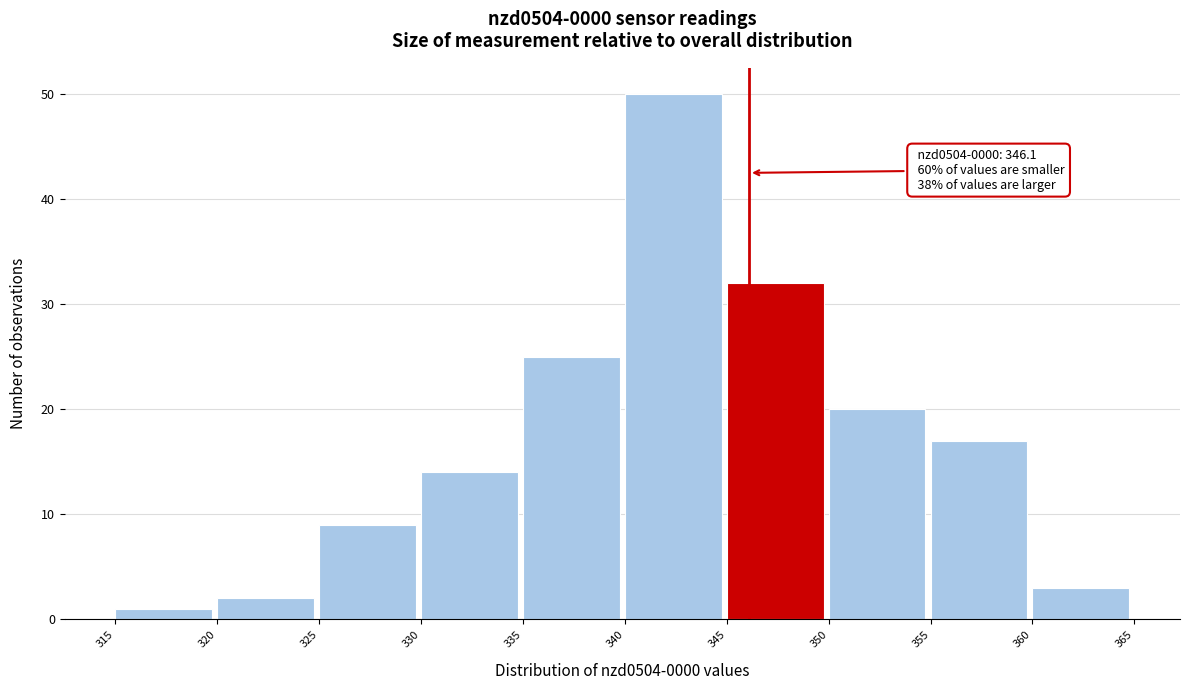

Over which range of the x-axis is the bar tallest?

340 to 345